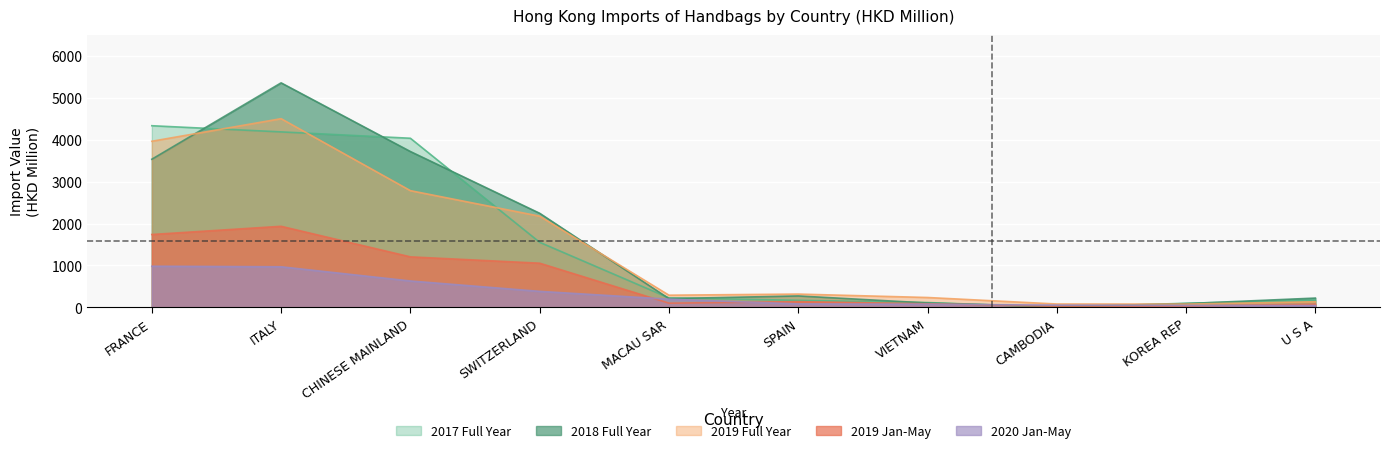

What is the value of the 201812 point at the 7th from the left?

103.5